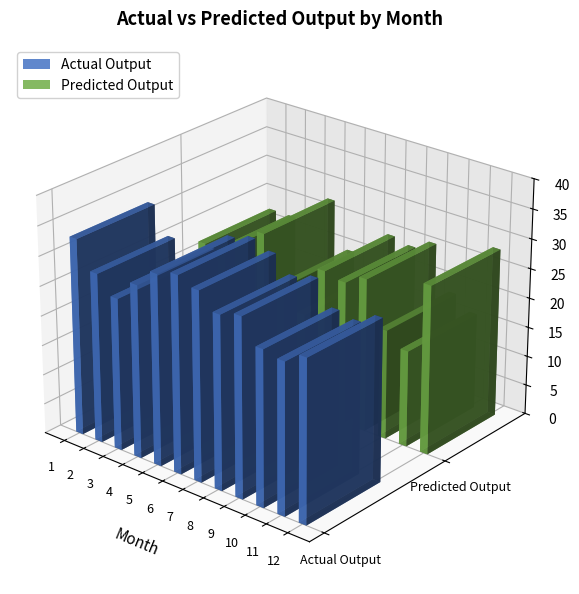

What is the difference between the maximum and second lowest values in the Predicted Output series?

12.2